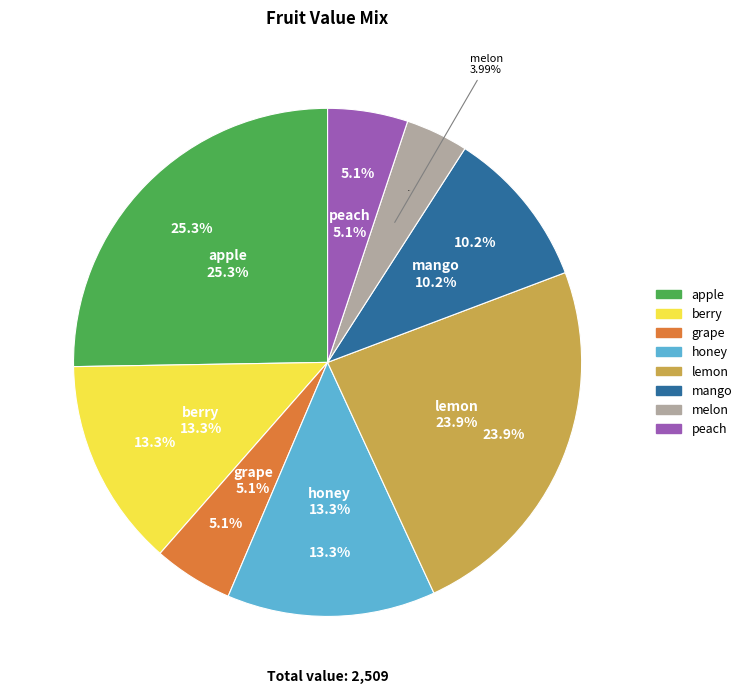

What is the ratio of the value at peach to the value at mango?

0.5